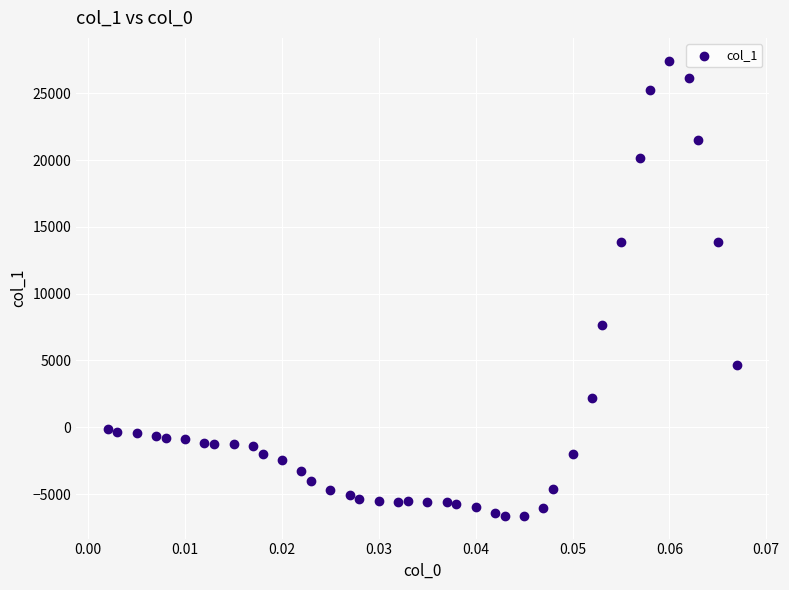

What Y value in the scatter plot is closest to 10409?

7637